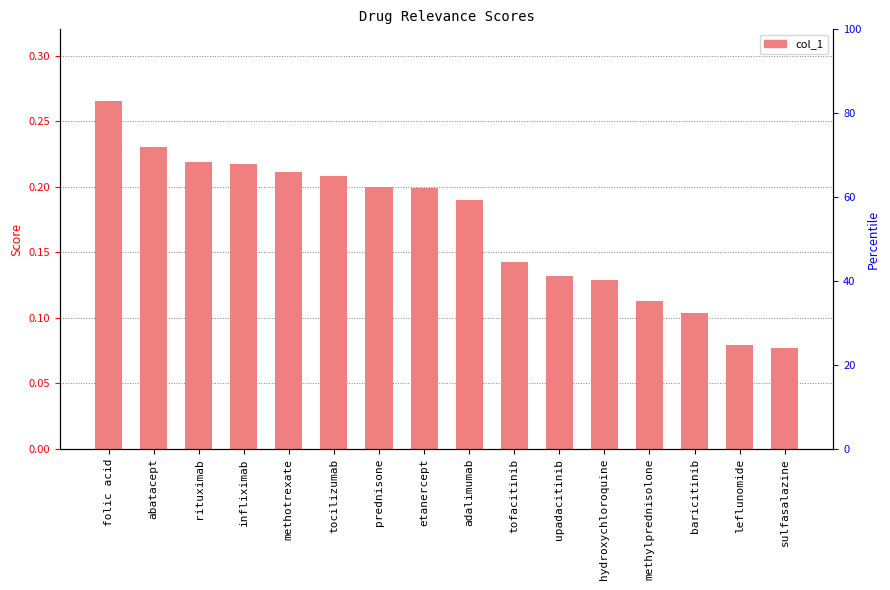

Where is the data nearest to the value 0?

sulfasalazine